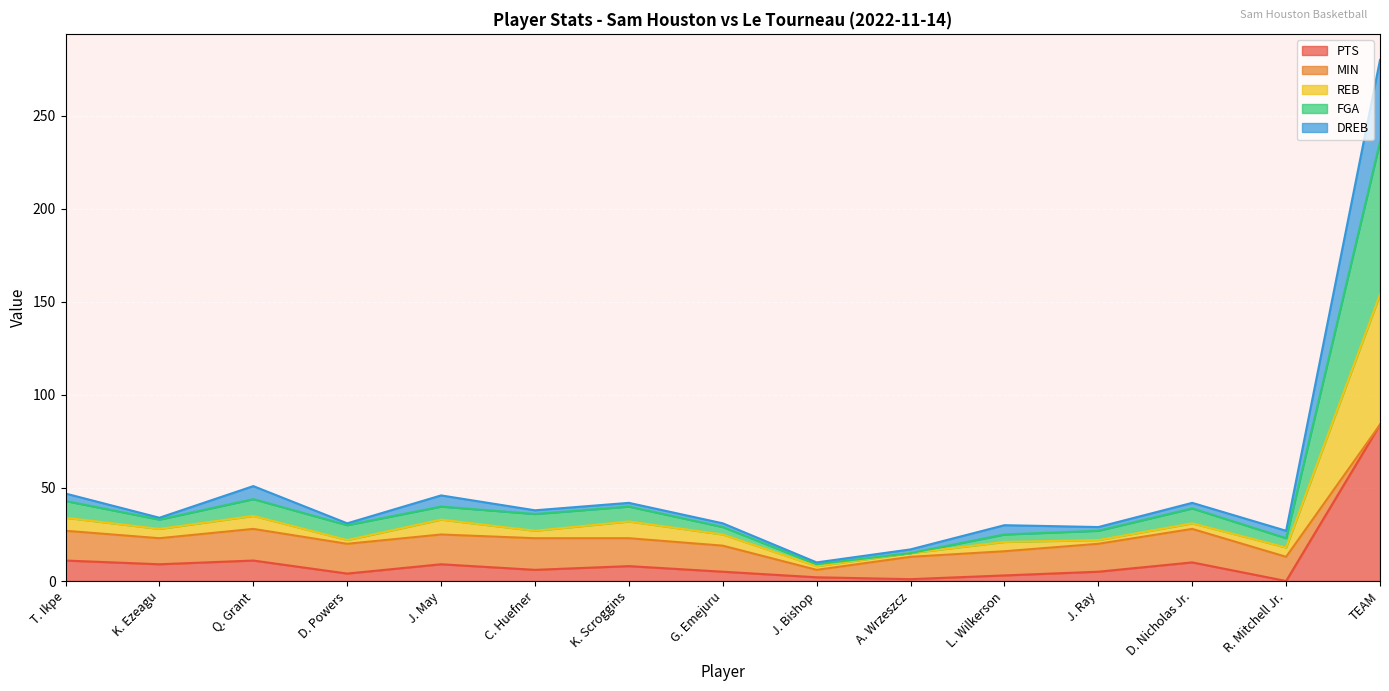

Which label corresponds to the largest value in the chart?

TEAM